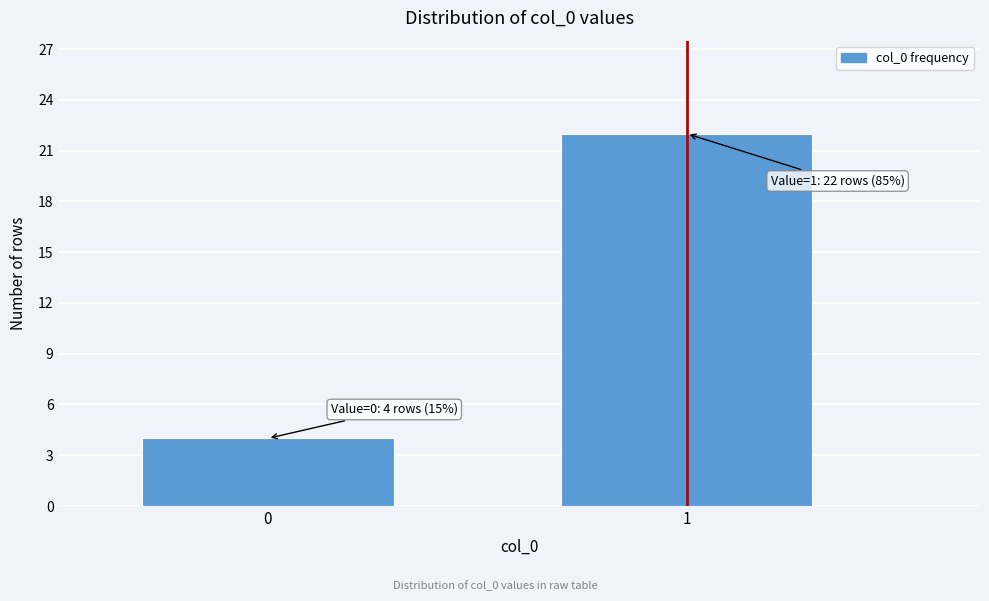

Reading left to right, what are all the values shown in this chart?

4	22